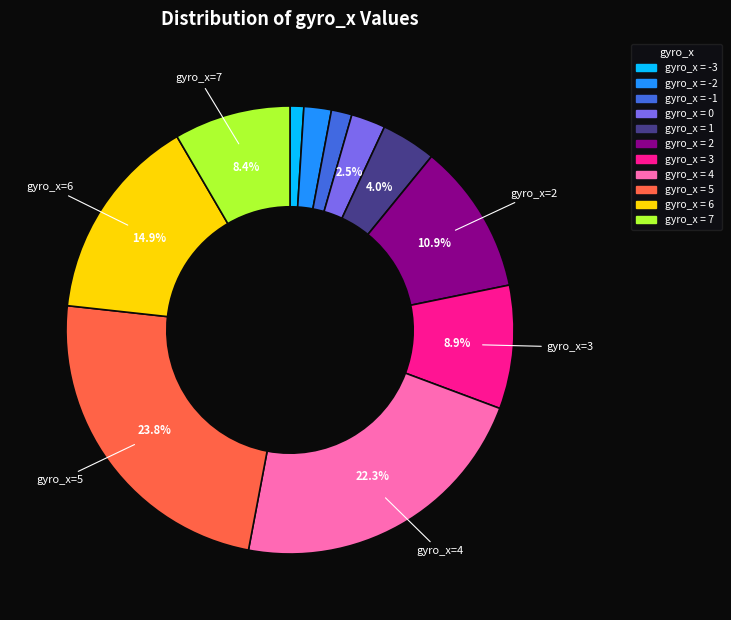

Is there a majority slice in this chart?

No